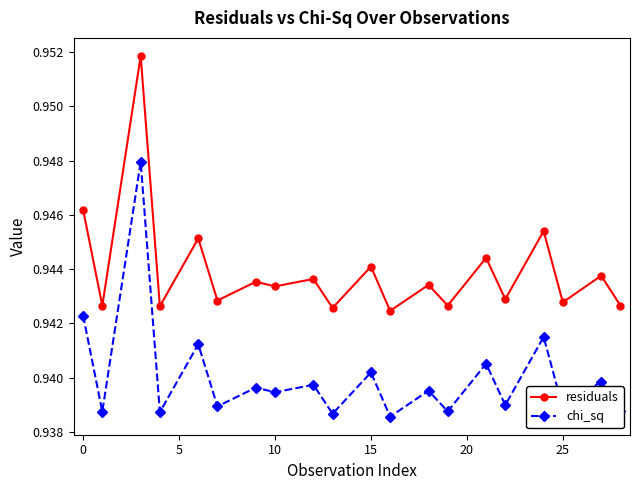

Rank the series by their maximum value, from highest to lowest.

residuals, chi_sq